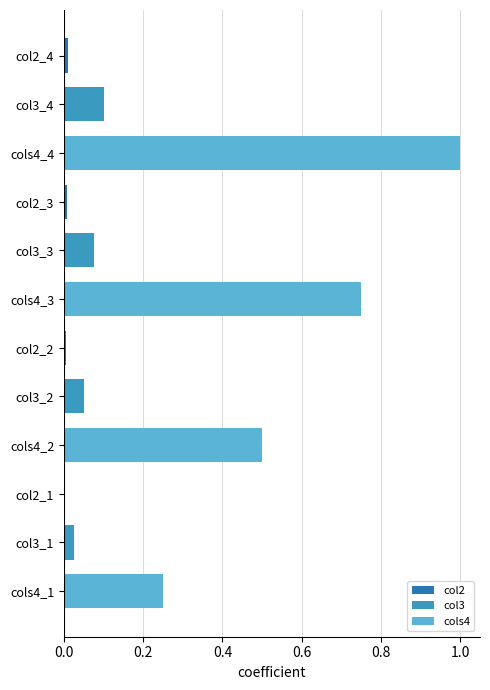

What is the maximum value for col3?

0.1